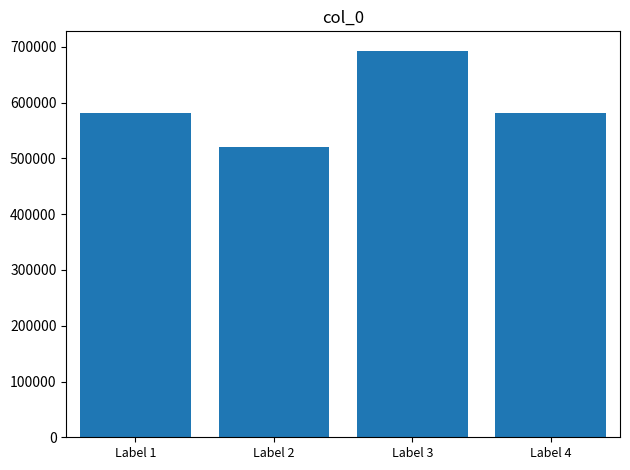

Is it true that the value at Label 4 is 581887?

True